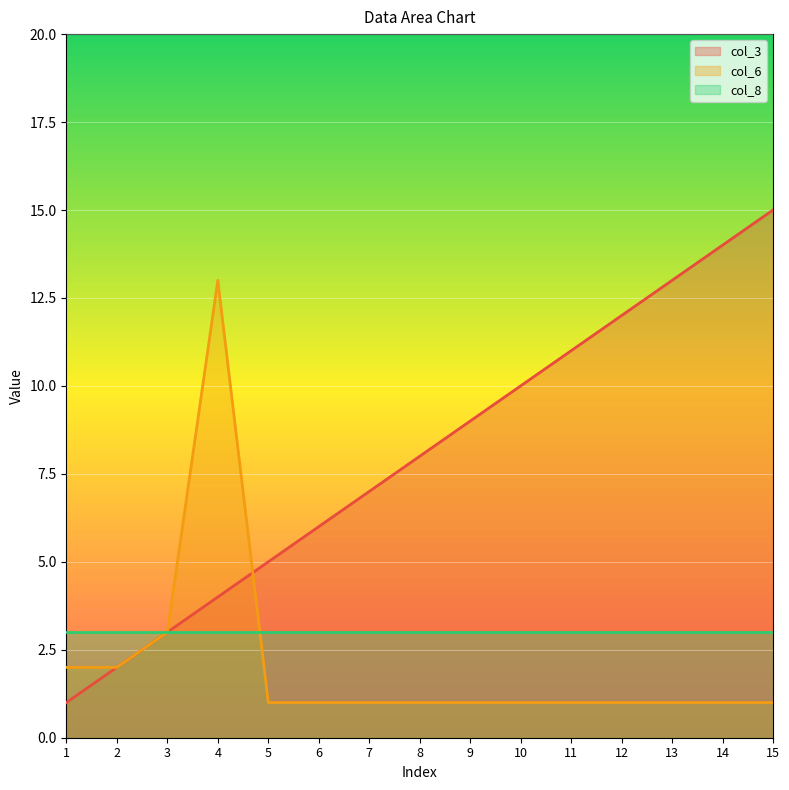

What is the minimum value for col_6?

1